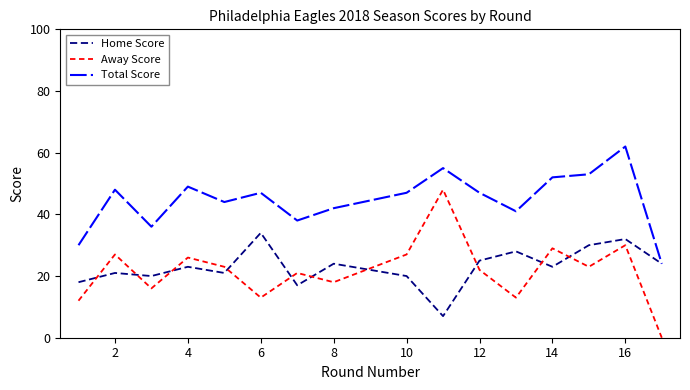

Which series has the largest total across all categories?

Total Score